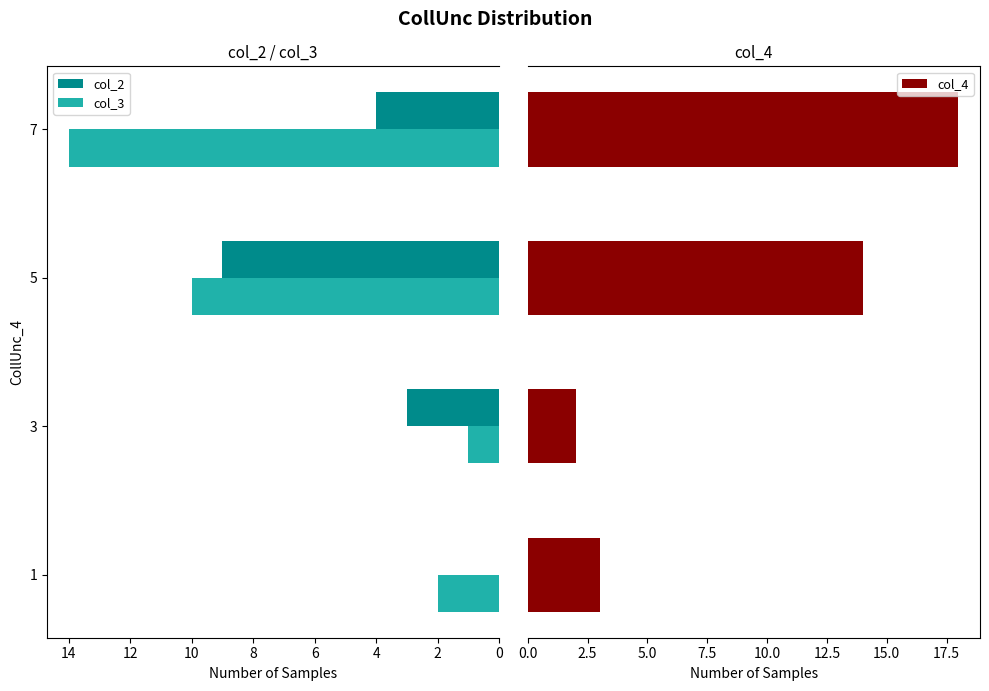

The value of col_2 at 5 is 3. True or false?

False